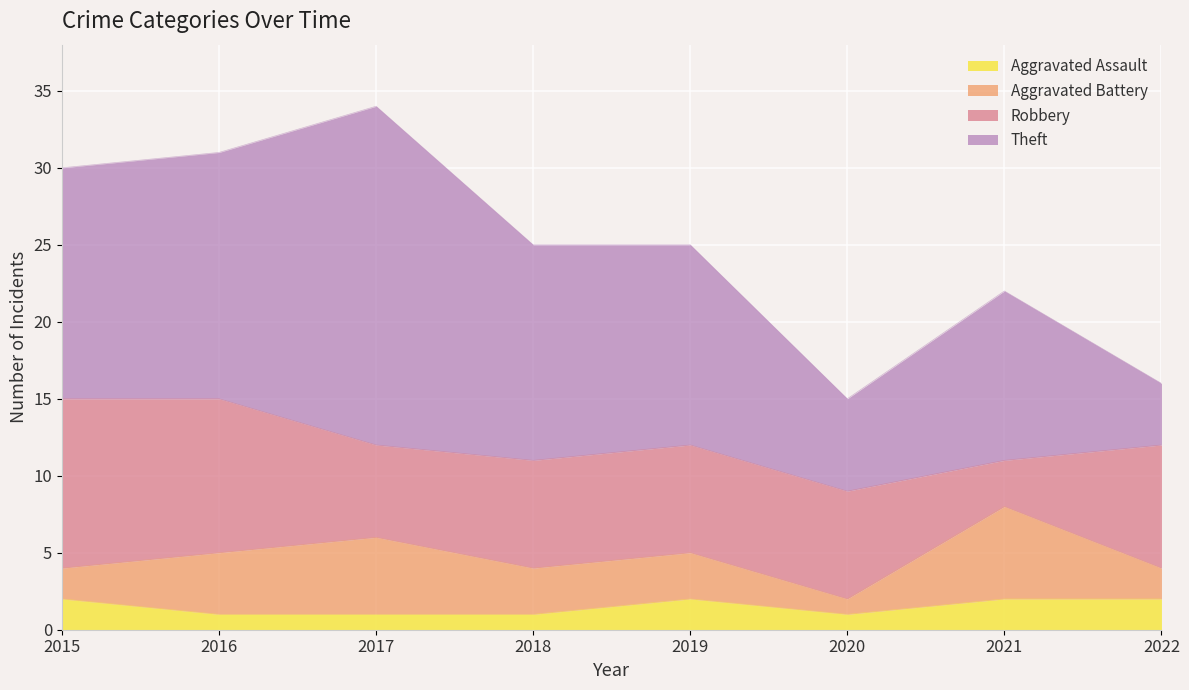

At which category does Aggravated Assault reach its first local peak?

2019